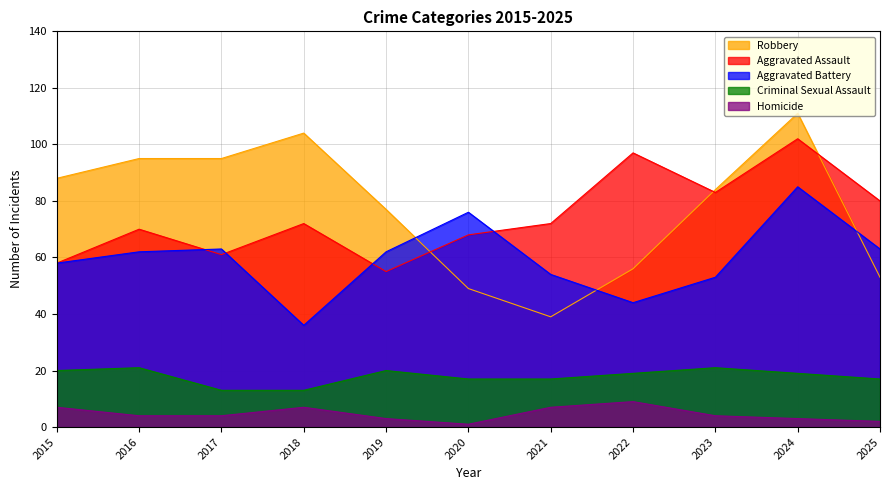

At which category does Robbery reach its first local peak?

2018